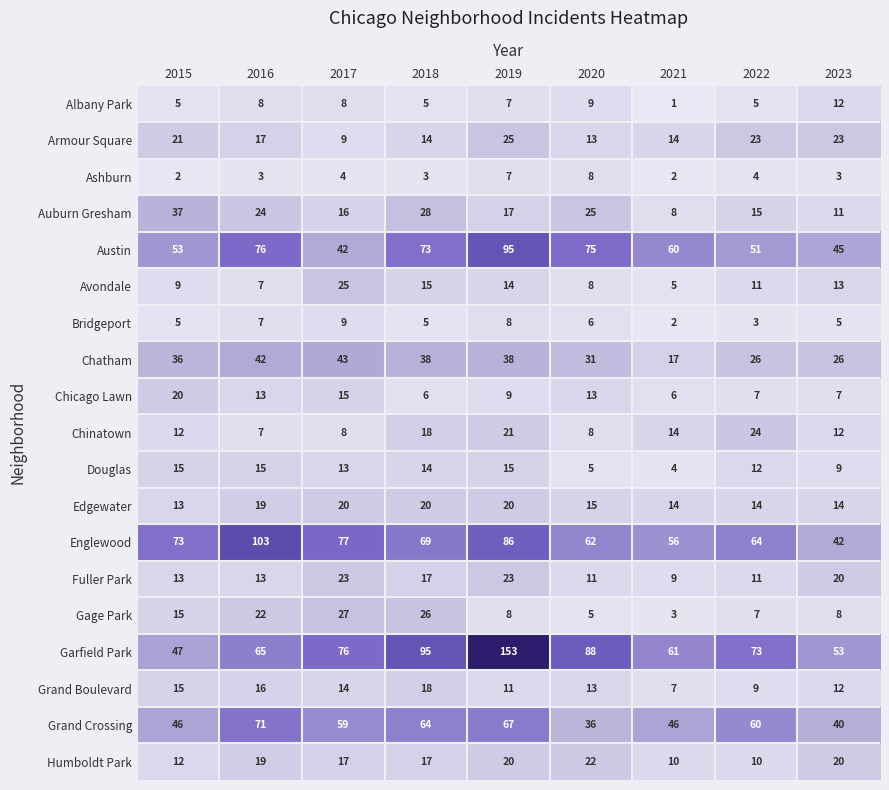

What is the sum of the Chatham values at 2022 and 2019?

64